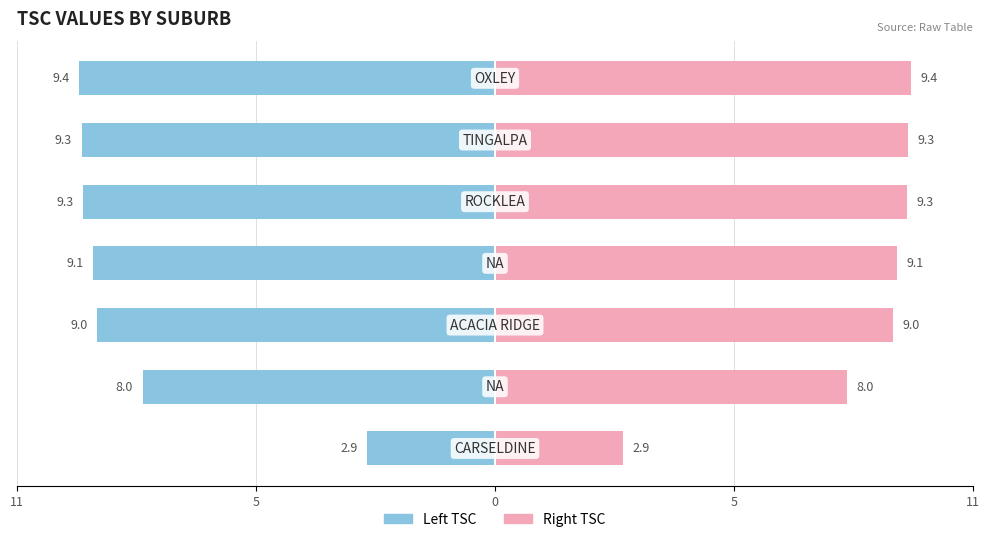

Does the chart contain stacked bars?

No